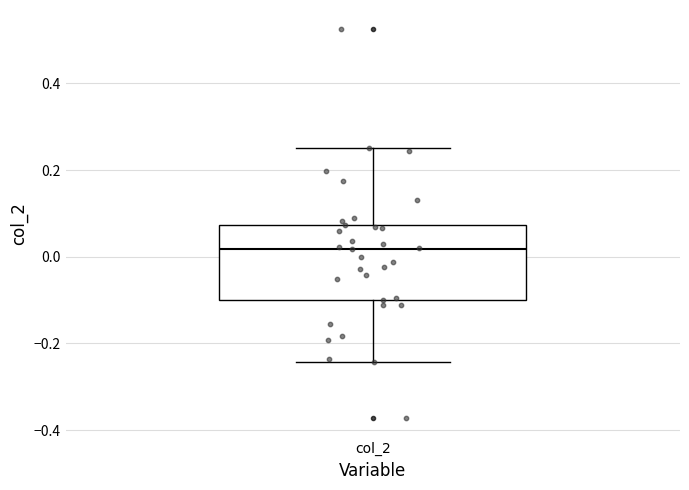

Transcribe this box plot: give where the median line is, the range the box spans, and where the two whiskers end, as read against the y-axis. The values are not printed on the chart, so give them approximately, as read against the axis.

median 0.02, box -0.10 to 0.08, whiskers -0.24 to 0.26